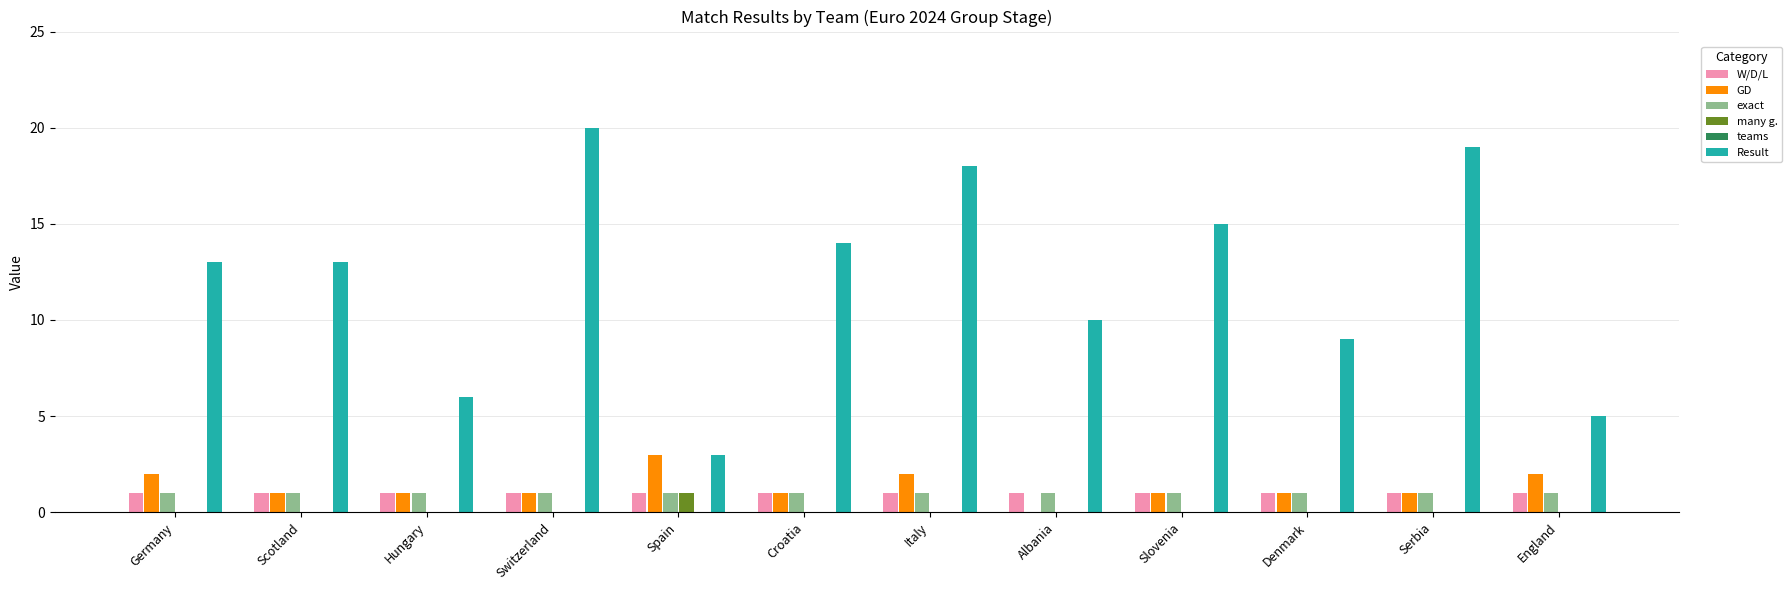

What is the sum of all Result values?

145